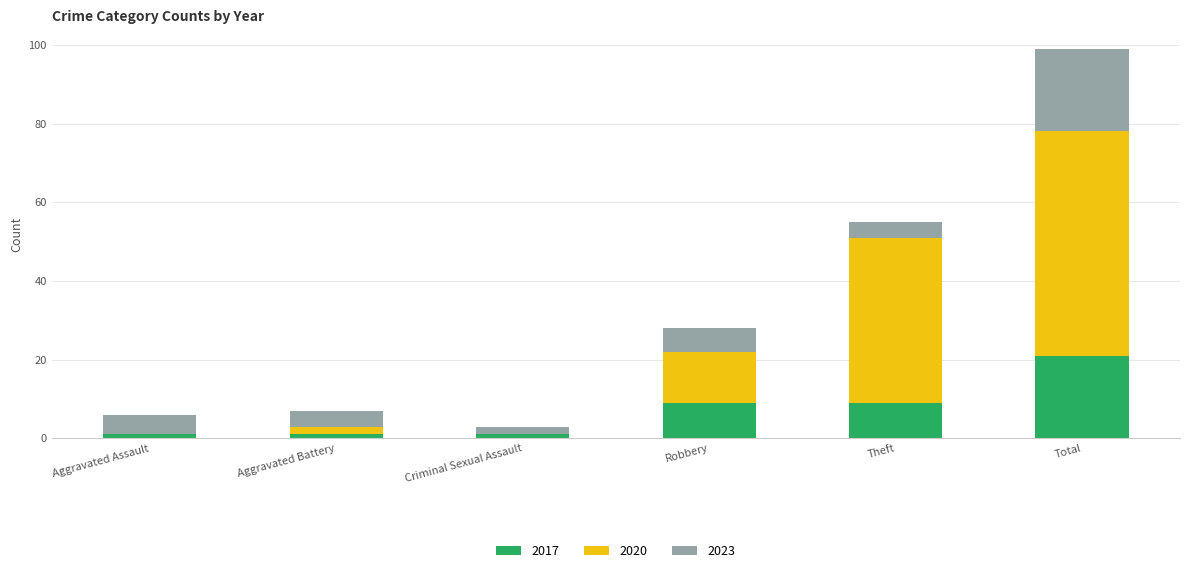

At which category is the sum across all series the highest?

Total